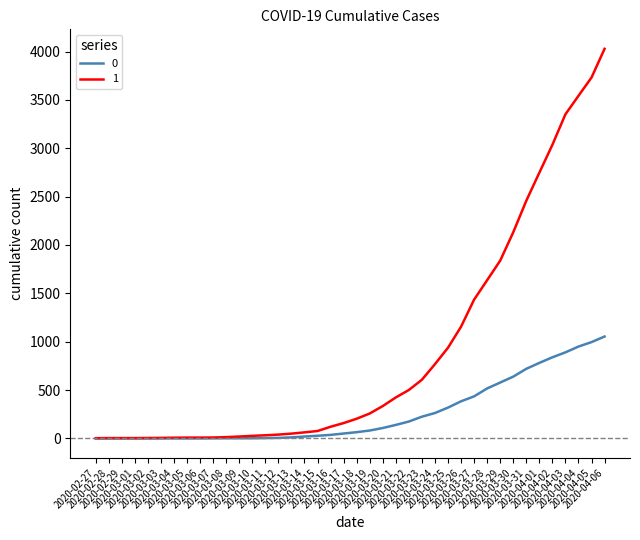

What are all the series names shown in the legend?

0, 1